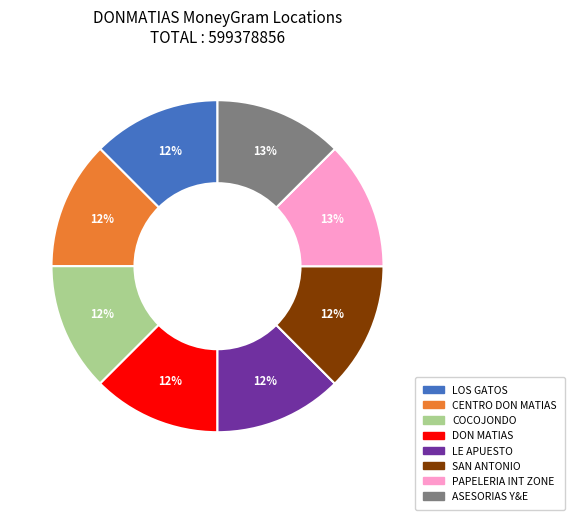

Do PAPELERIA INT ZONE and DON MATIAS together represent more than half of the pie?

No